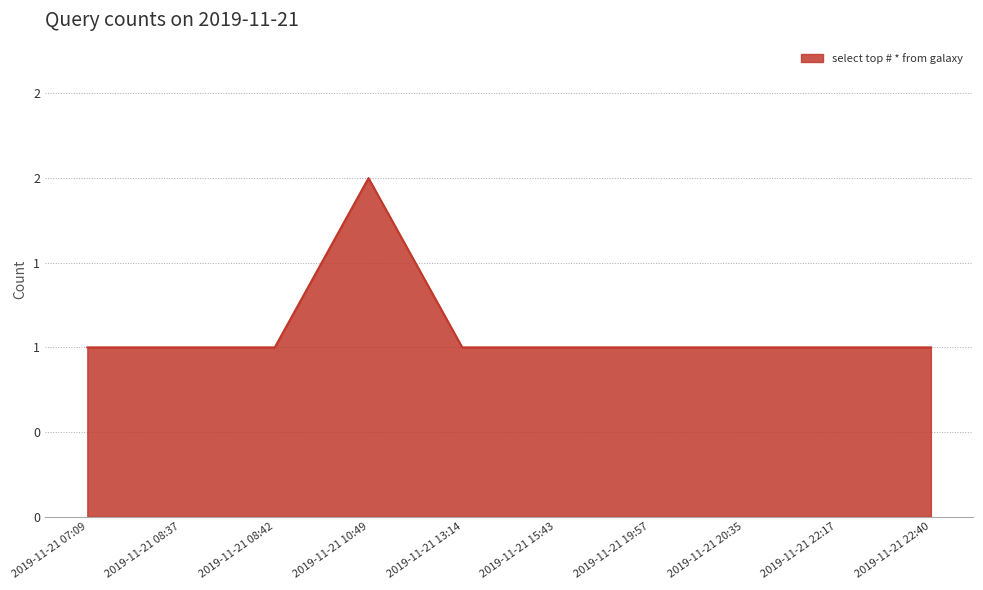

Does the chart display data point markers on the line(s)?

No